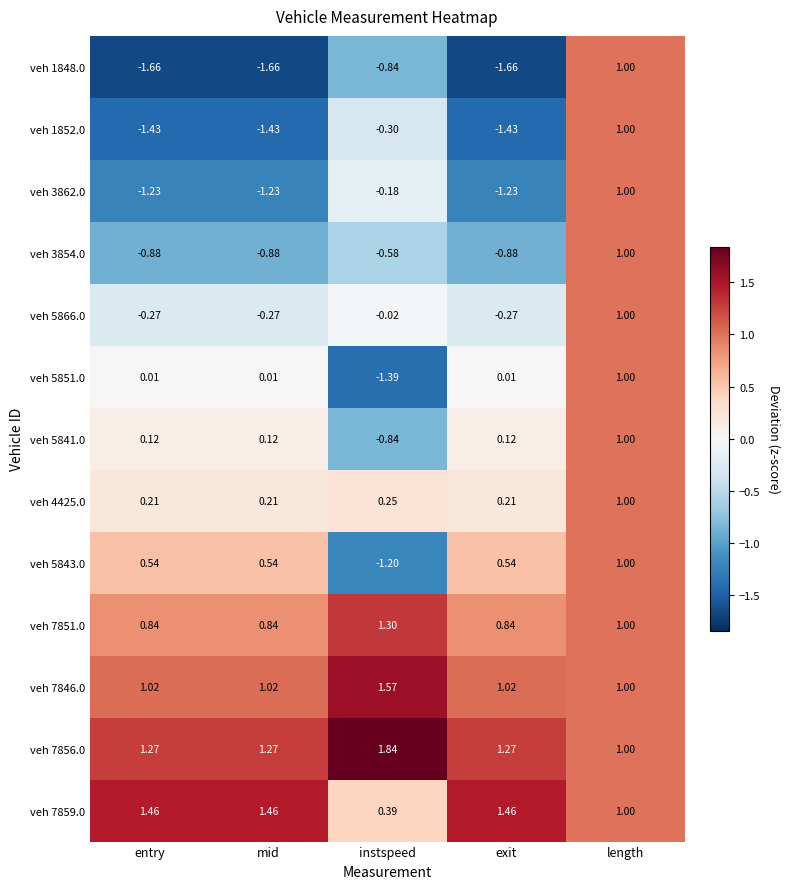

Which category has the lowest value in the veh 7856.0 series?

length